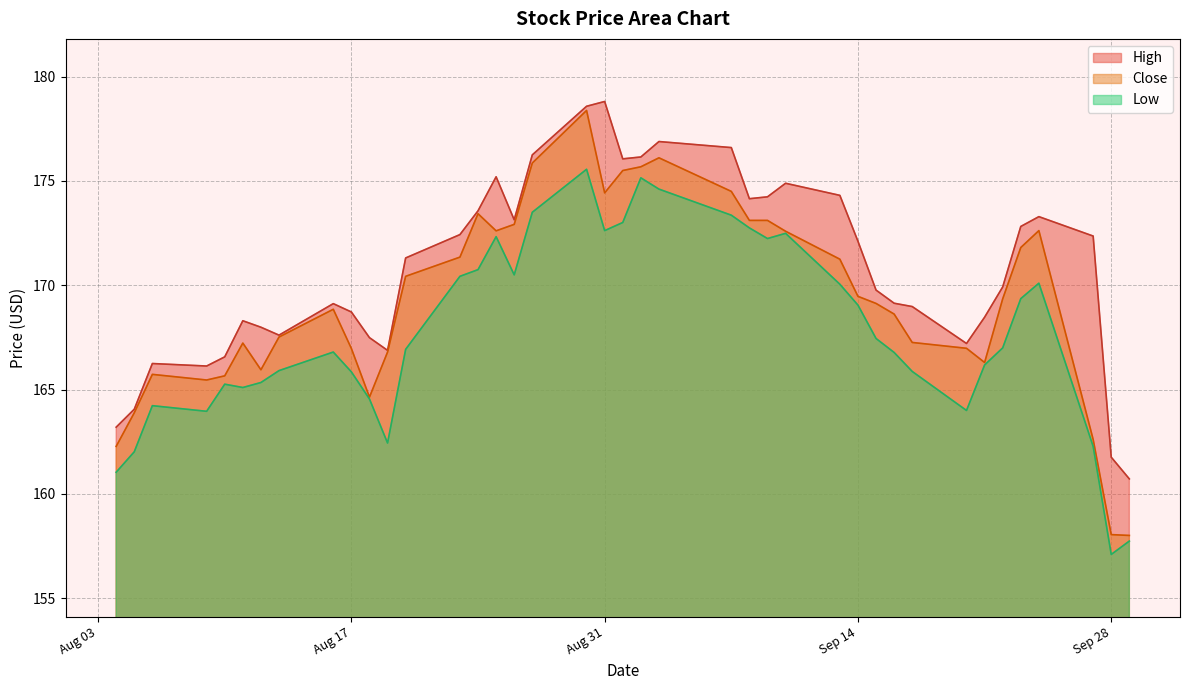

True or false: Low and High cross at least once.

False